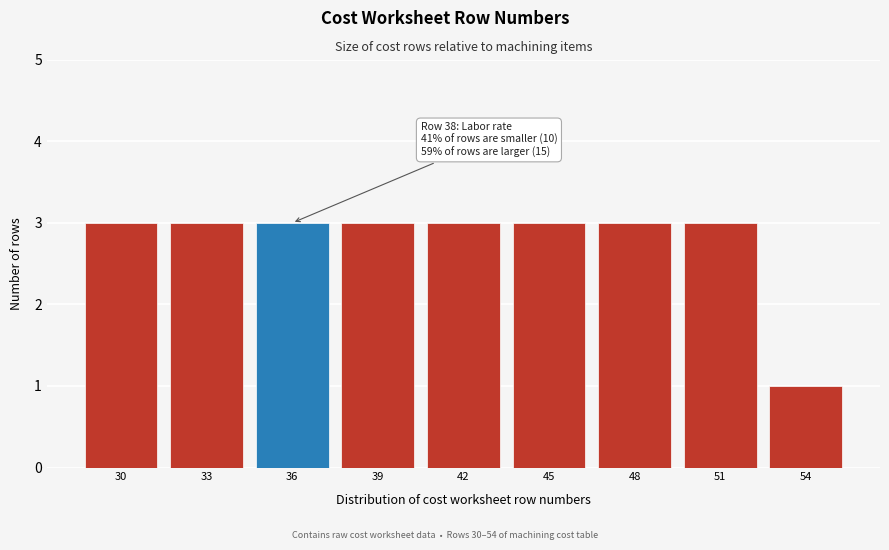

Reading left to right, what are all the values shown in this chart?

30=3	33=3	36=3	39=3	42=3	45=3	48=3	51=3	54=1